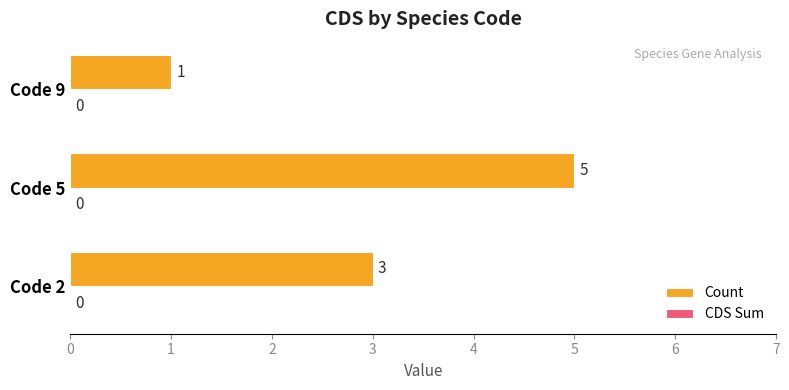

Reading top to bottom, what are all the values shown in this chart?

1	5	3